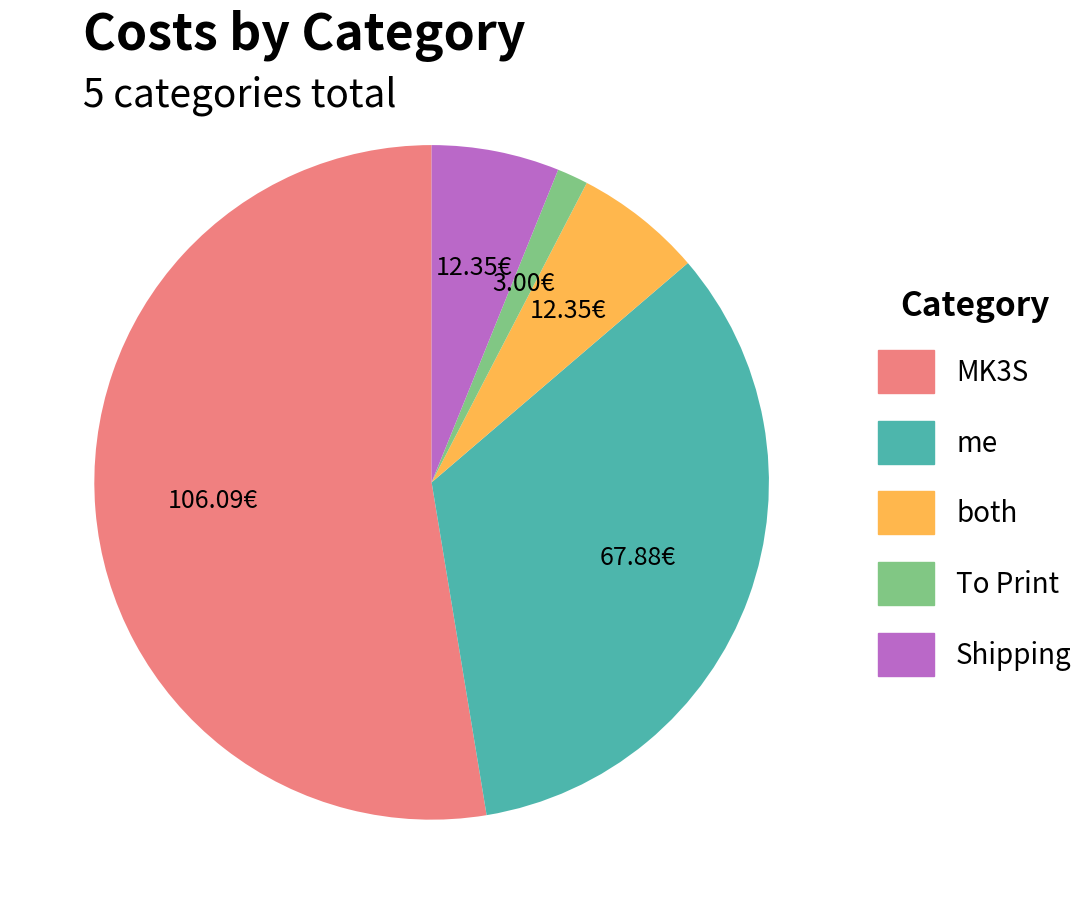

True or false: To Print accounts for 1% of the total.

True